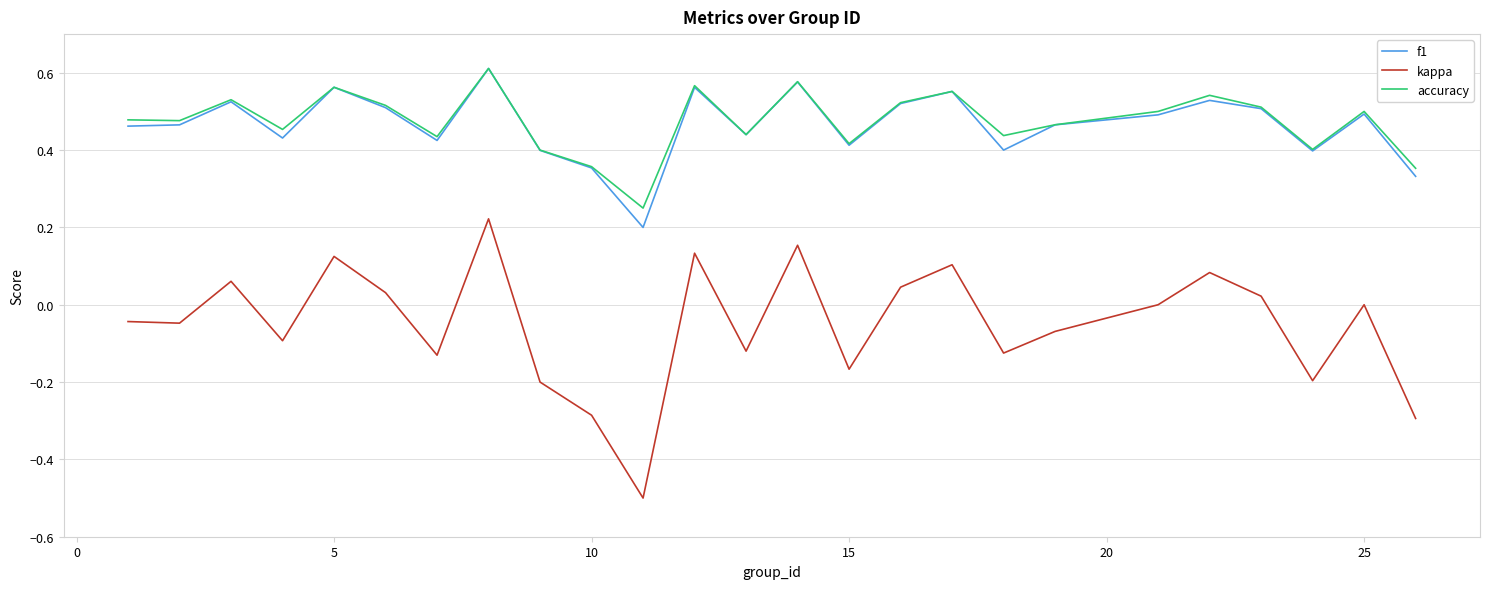

Count the number of categories in the chart.

25